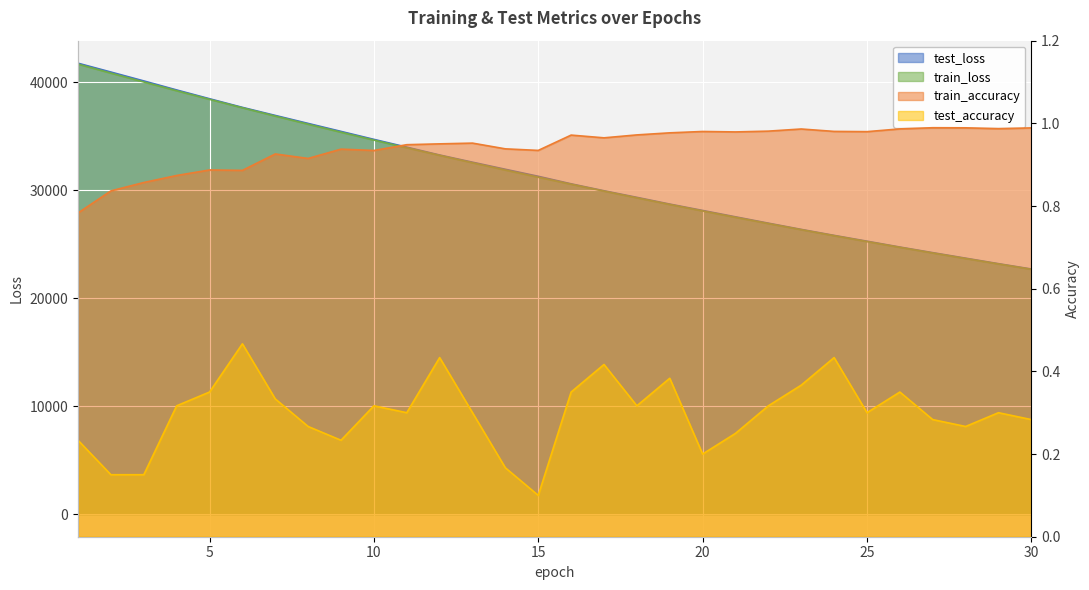

At which label is test_accuracy closest to 0?

15